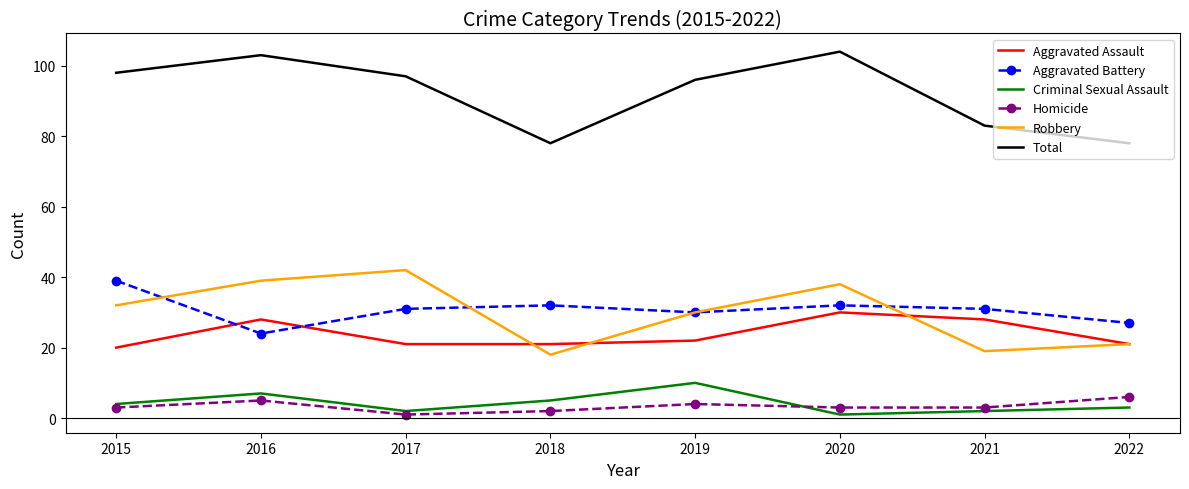

How many values in the Criminal Sexual Assault series are below 4?

4